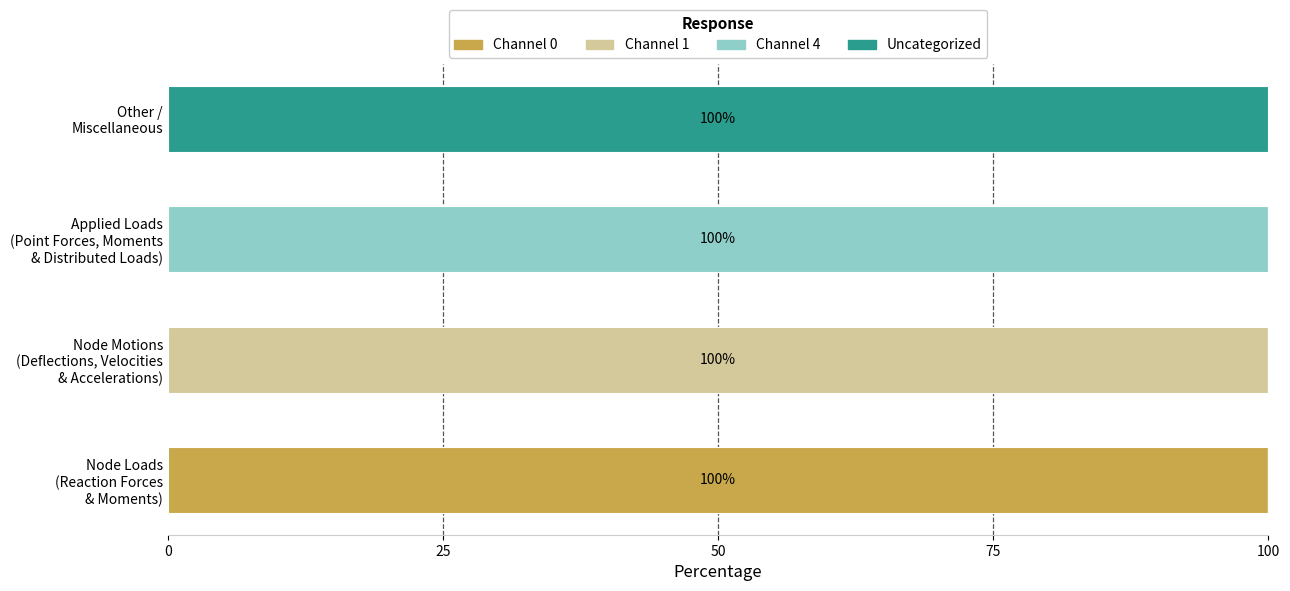

What are all the series names shown in the legend?

Channel 0, Channel 1, Channel 4, Uncategorized